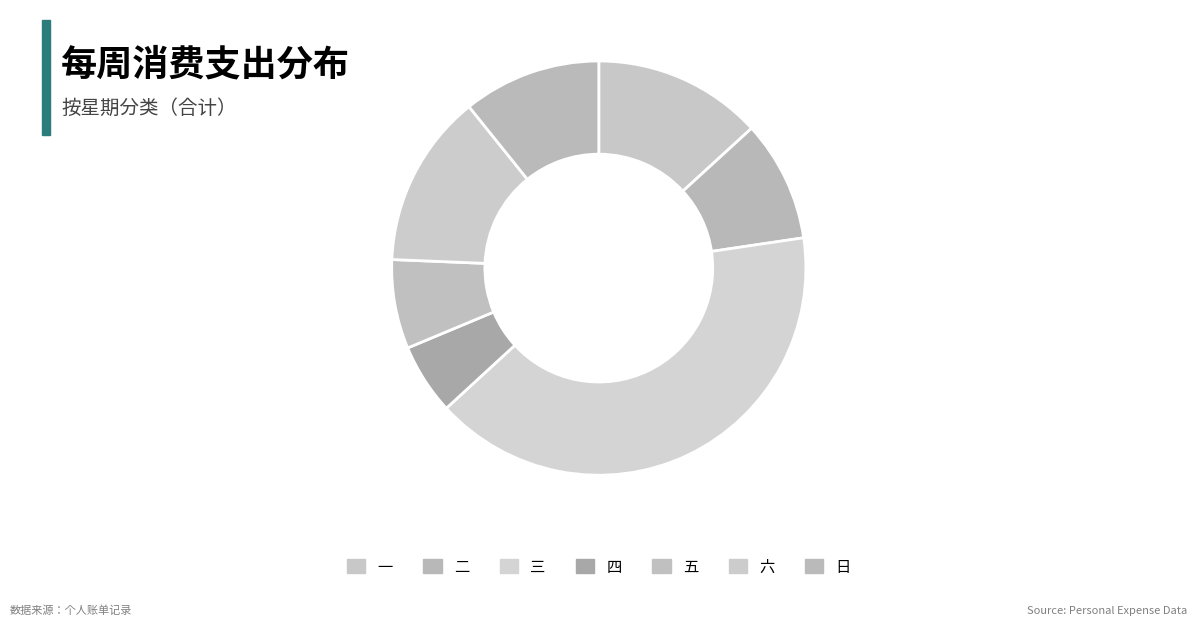

What percentage is NOT represented by 六?

86.4%